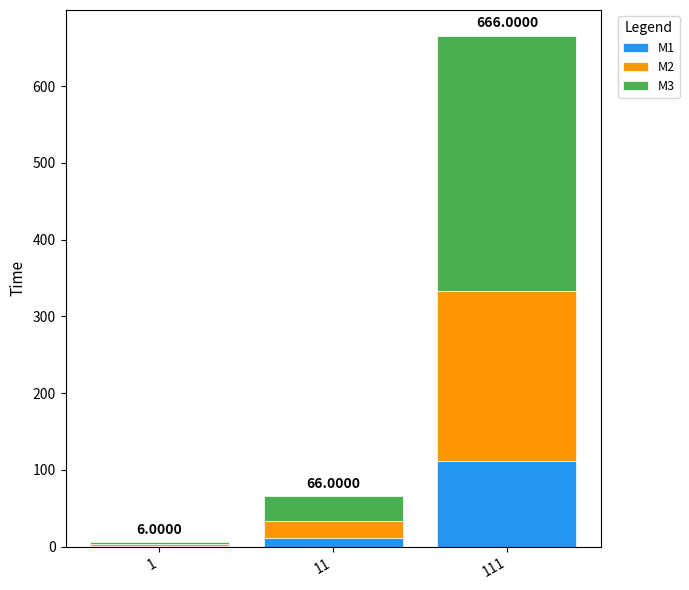

At which category is the sum across all series the highest?

111